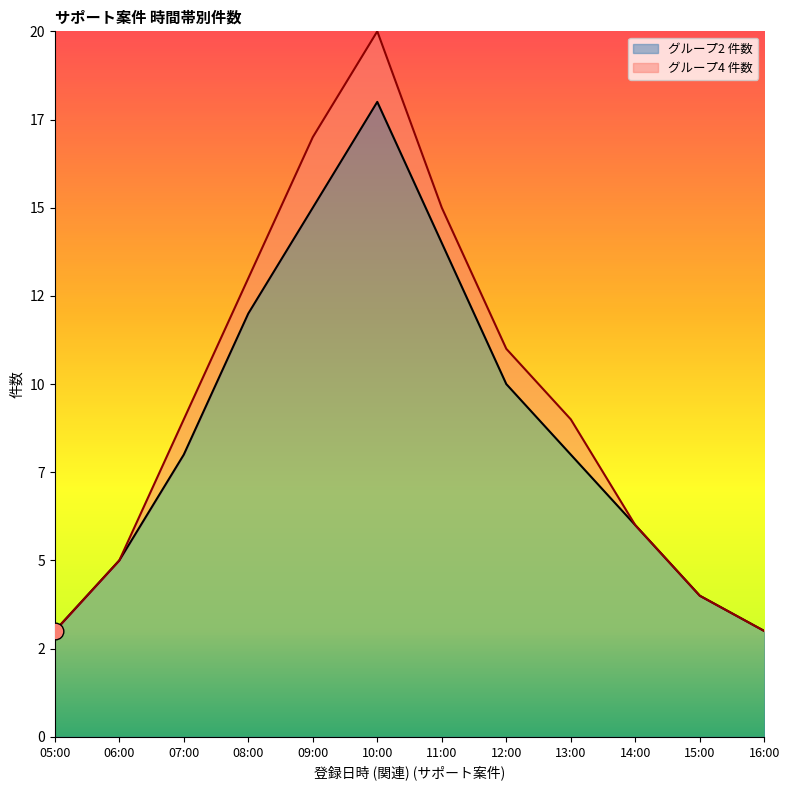

The chart shows a value of 3 at 16:00. True or false?

True